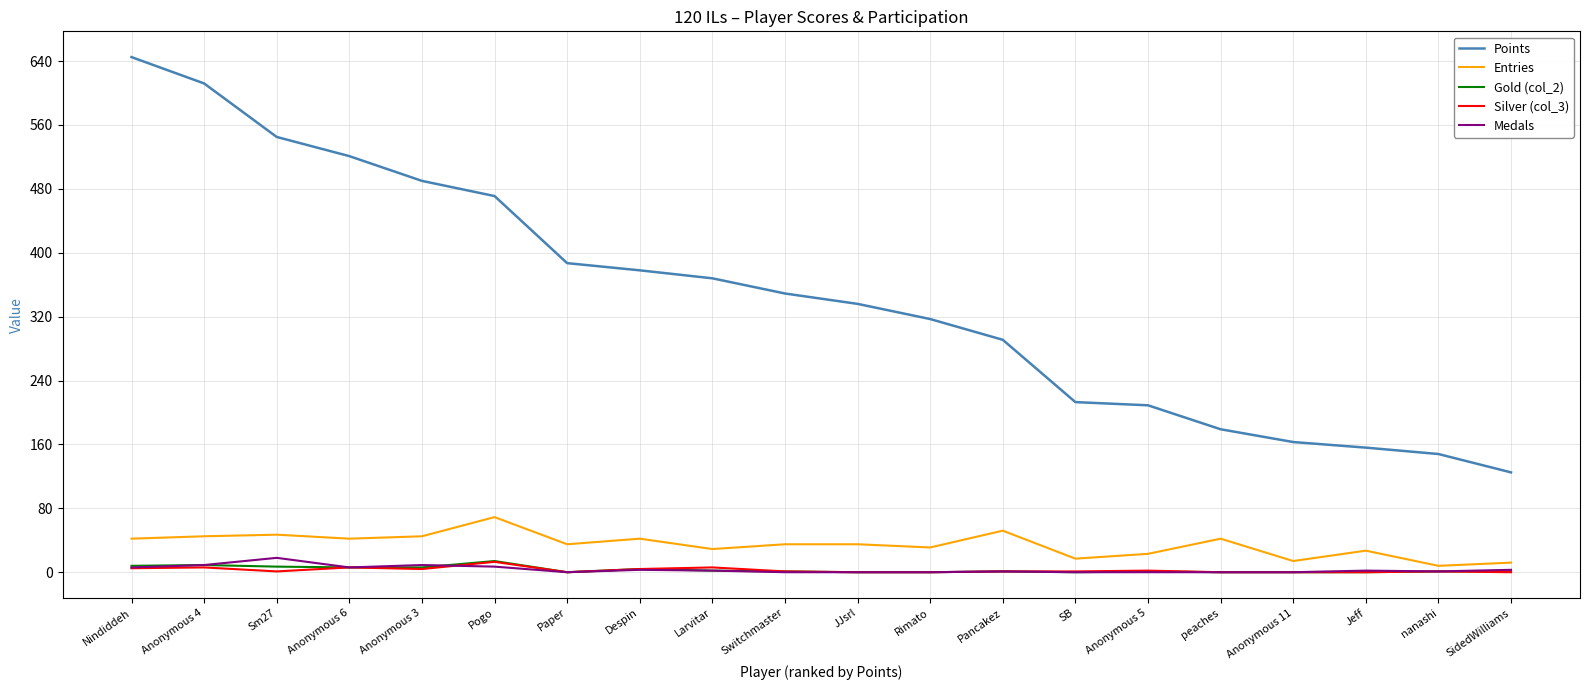

What is the maximum value shown in the chart?

645